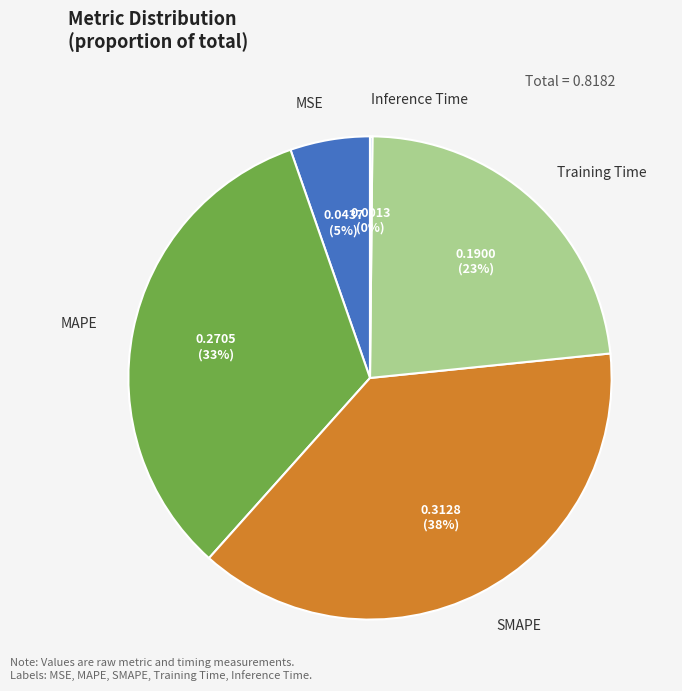

To the nearest percent, what is the difference between the largest and smallest slice percentages?

38%